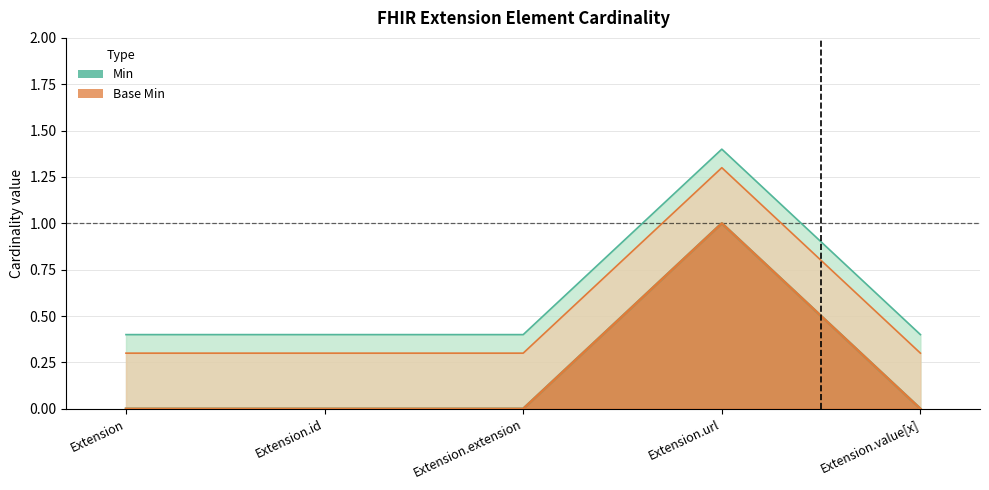

The value of Min at Extension.url is 0.4. True or false?

False